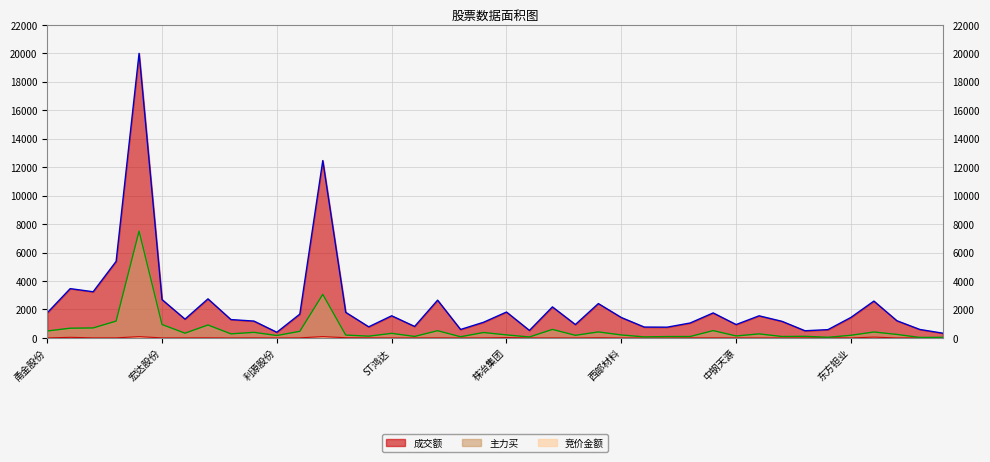

Reading right to left, what are all the values shown in this chart?

竞价金额: 雪浪环境=1.2	宏盛股份=8.7	豫光金铅=3.2	万丰奥威=54.5	东方钽业=2.8	博迁新材=16.8	宝地矿业=4.7	宝钛股份=2.0	彤程新材=1.0	中钢天源=3.3	南山铝业=6.5	道氏技术=6.4	贵研铂业=0.3	华峰铝业=0.7	西部材料=1.1	湖南黄金=12.4	索通发展=0.3	兴业银锡=1.1	锌业股份=3.8	株冶集团=24.8	东方锆业=2.2	银禧科技=0.5	锡业股份=5.6	精艺股份=2.5	ST鸿达=2.8	隆华科技=6.2	宝色股份=15.5	华友钴业=89.3	中金岭南=6.5	利源股份=0.4	鹏欣资源=7.0	国泰集团=0.4	中国中冶=7.8	华钰矿业=6.1	宏达股份=3.6	紫金矿业=86.8	云铝股份=5.5	容百科技=5.2	天奇股份=41.1	甬金股份=1.5
成交额: 雪浪环境=332.7	宏盛股份=593.9	豫光金铅=1209.0	万丰奥威=2589.2	东方钽业=1439.9	博迁新材=582.9	宝地矿业=502.8	宝钛股份=1164.6	彤程新材=1552.9	中钢天源=939.4	南山铝业=1756.7	道氏技术=1049.8	贵研铂业=755.4	华峰铝业=762.3	西部材料=1434.9	湖南黄金=2413.0	索通发展=939.8	兴业银锡=2180.1	锌业股份=526.5	株冶集团=1819.3	东方锆业=1099.3	银禧科技=593.8	锡业股份=2652.8	精艺股份=806.7	ST鸿达=1555.6	隆华科技=779.8	宝色股份=1796.2	华友钴业=12464.8	中金岭南=1672.4	利源股份=397.1	鹏欣资源=1183.7	国泰集团=1289.6	中国中冶=2744.5	华钰矿业=1320.0	宏达股份=2694.1	紫金矿业=20000.0	云铝股份=5378.6	容百科技=3244.7	天奇股份=3464.8	甬金股份=1759.5
主力买: 雪浪环境=39.2	宏盛股份=33.2	豫光金铅=246.6	万丰奥威=416.4	东方钽业=185.7	博迁新材=44.9	宝地矿业=112.6	宝钛股份=100.0	彤程新材=283.2	中钢天源=137.6	南山铝业=514.2	道氏技术=99.5	贵研铂业=95.6	华峰铝业=73.3	西部材料=208.3	湖南黄金=420.6	索通发展=183.4	兴业银锡=597.9	锌业股份=67.9	株冶集团=212.7	东方锆业=380.6	银禧科技=81.9	锡业股份=507.6	精艺股份=104.3	ST鸿达=320.2	隆华科技=123.8	宝色股份=200.1	华友钴业=3061.4	中金岭南=463.1	利源股份=169.8	鹏欣资源=391.0	国泰集团=285.5	中国中冶=909.0	华钰矿业=332.5	宏达股份=942.5	紫金矿业=7507.6	云铝股份=1181.5	容百科技=701.4	天奇股份=682.7	甬金股份=486.6